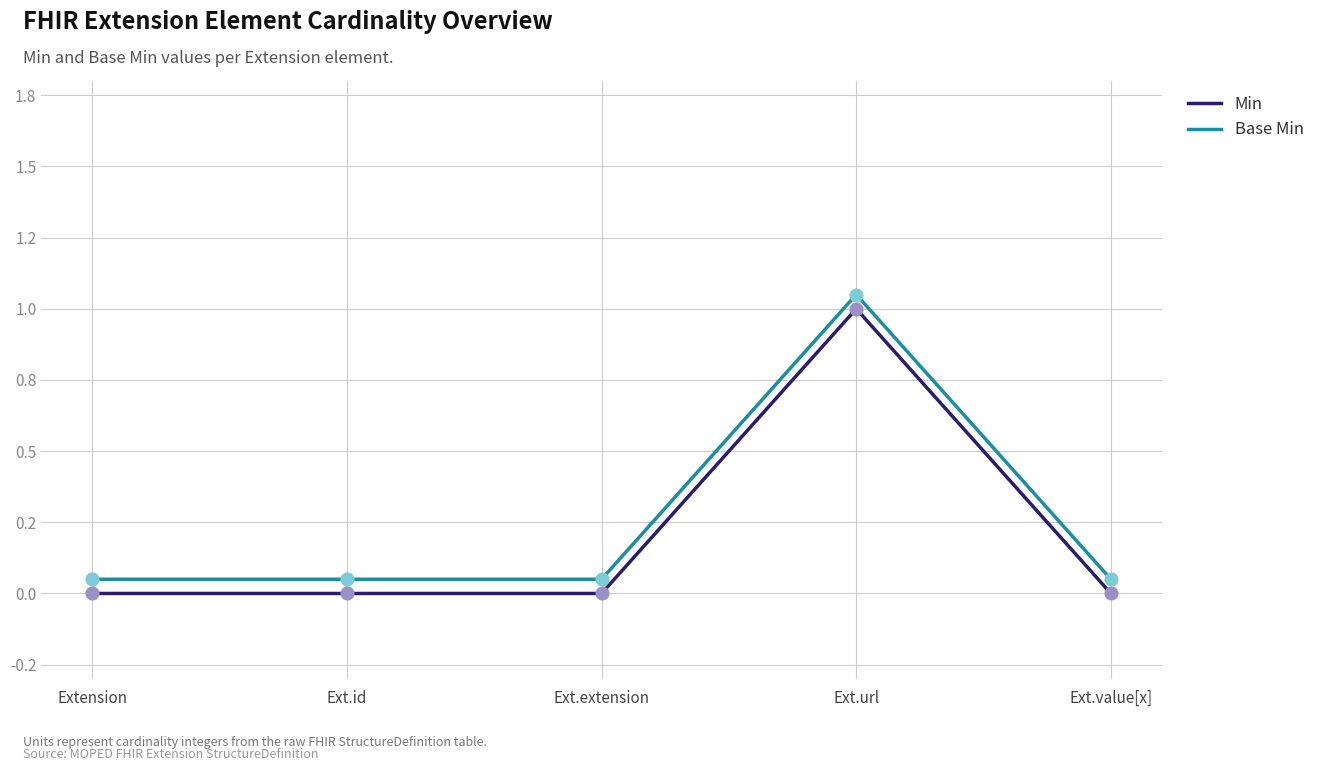

At which category is the sum across all series the highest?

Ext.url